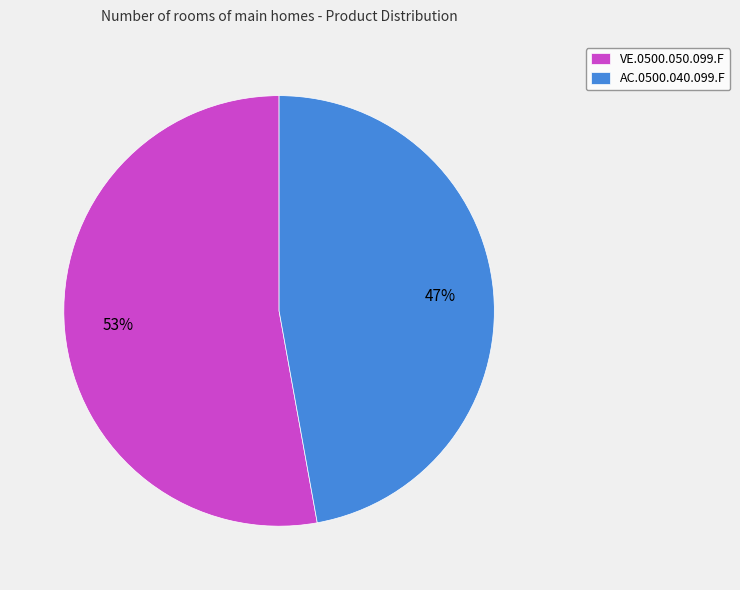

Combined, do VE.0500.050.099.F and AC.0500.040.099.F account for over 50%?

Yes